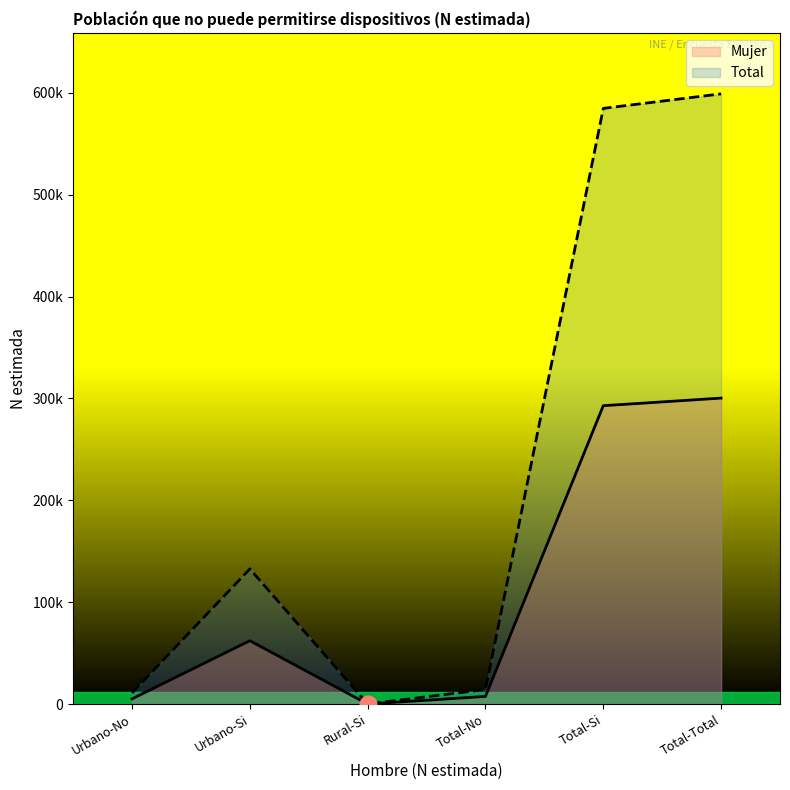

True or false: Total and Mujer cross at least once.

False